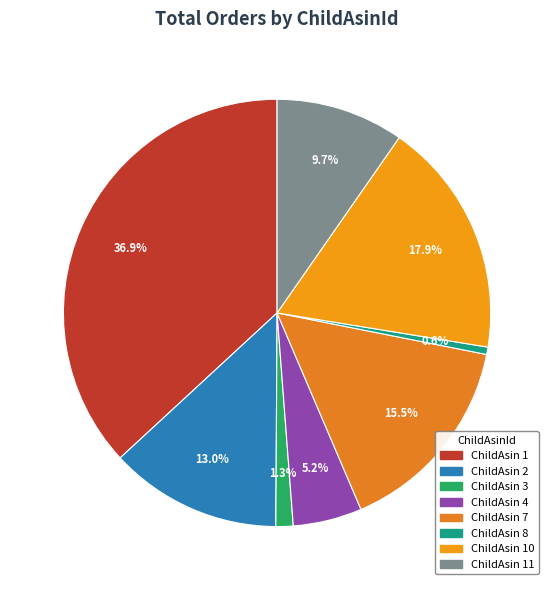

How many segments does this pie chart have?

8